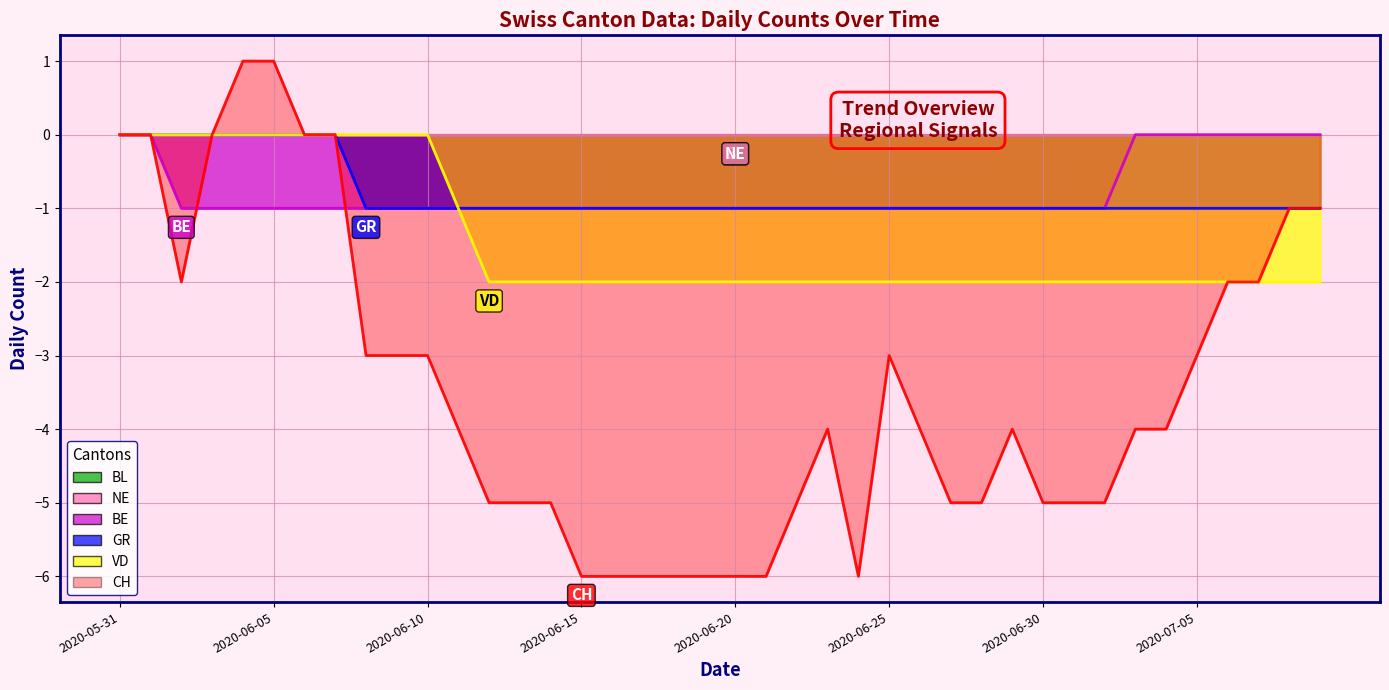

What is the label of the 29th point from the right?

2020-06-11